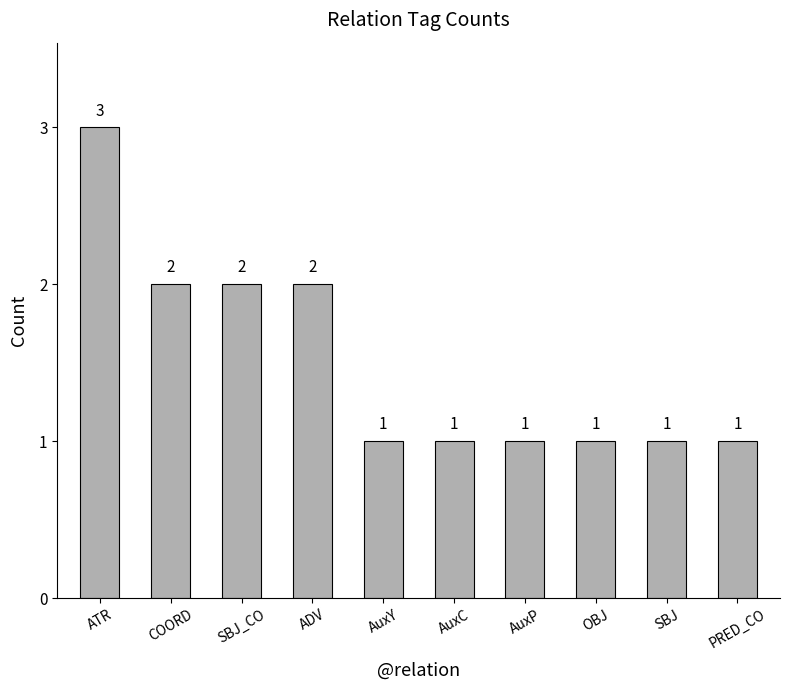

The value at PRED_CO is 1. True or false?

True